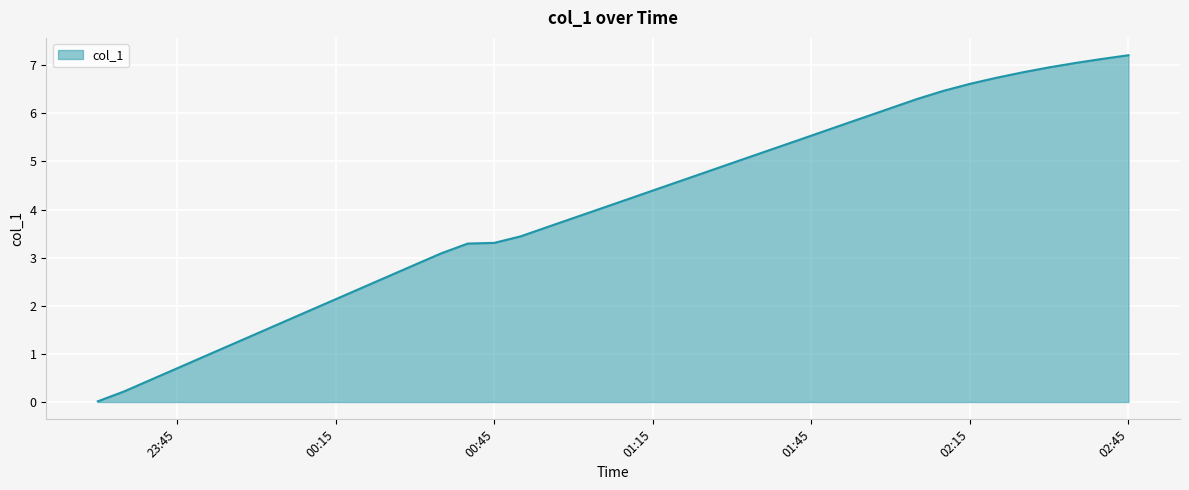

What is the difference between the maximum and minimum values?

7.2